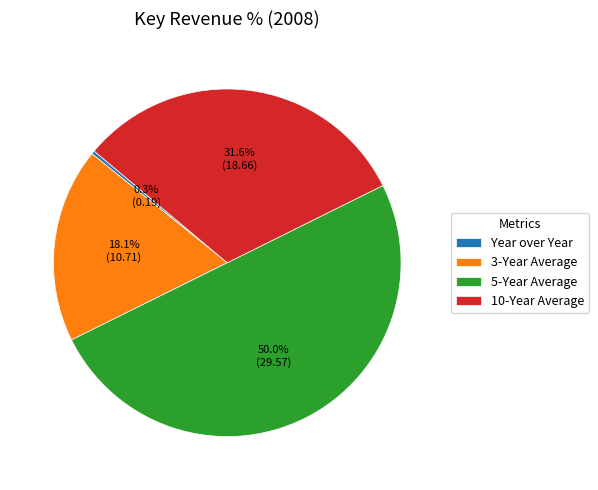

Which category accounts for the majority?

5-Year Average